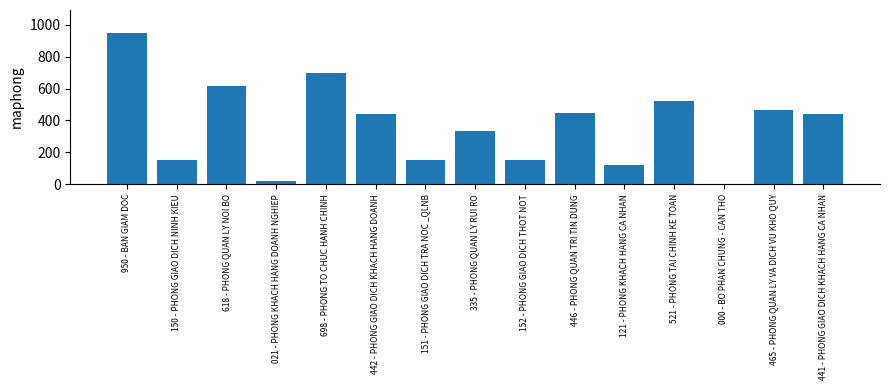

Approximately how many times larger is the value at 150 - PHONG GIAO DICH NINH KIEU compared to 121 - PHONG KHACH HANG CA NHAN?

1.2